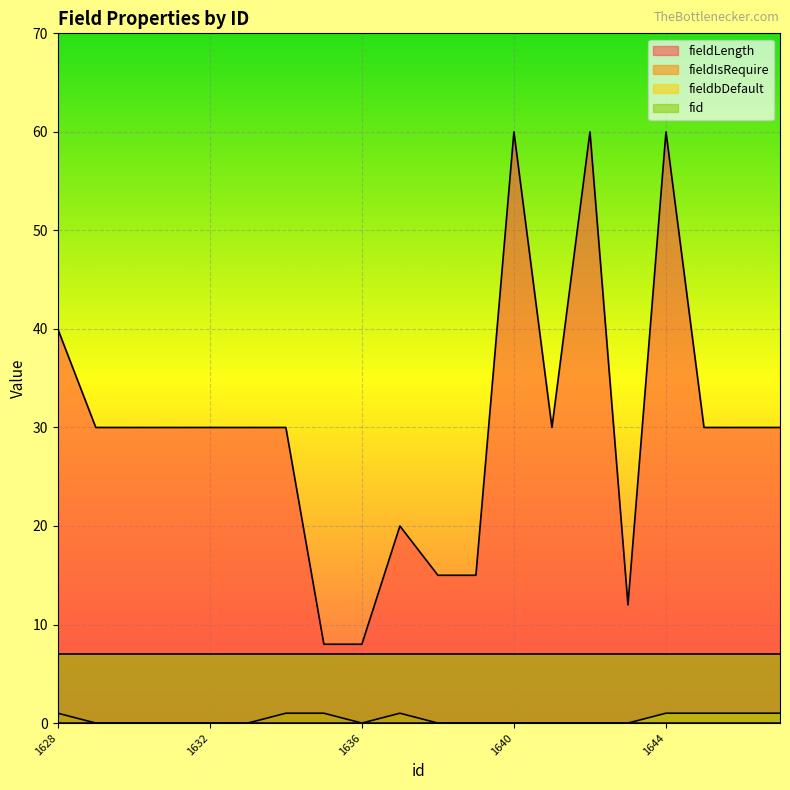

What is the maximum value for fieldbDefault?

1